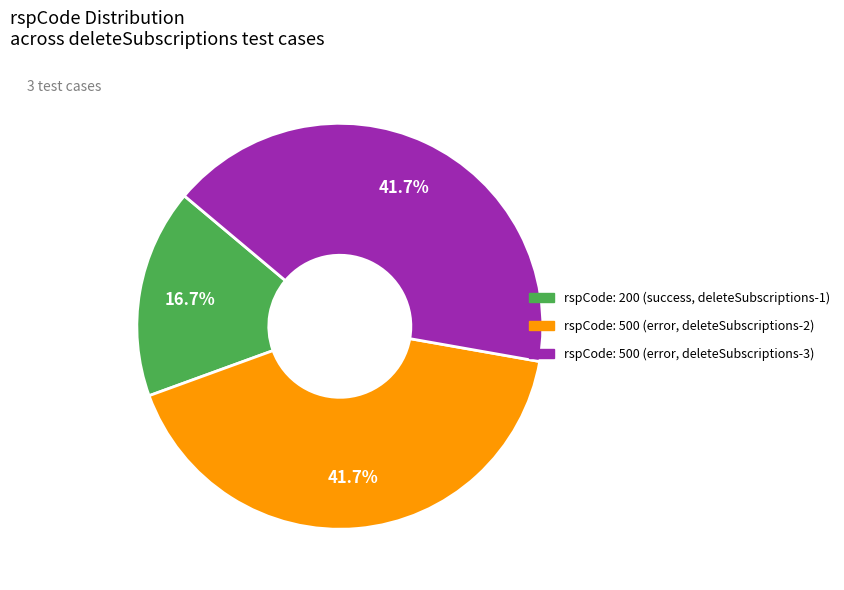

Is there a majority slice in this chart?

No